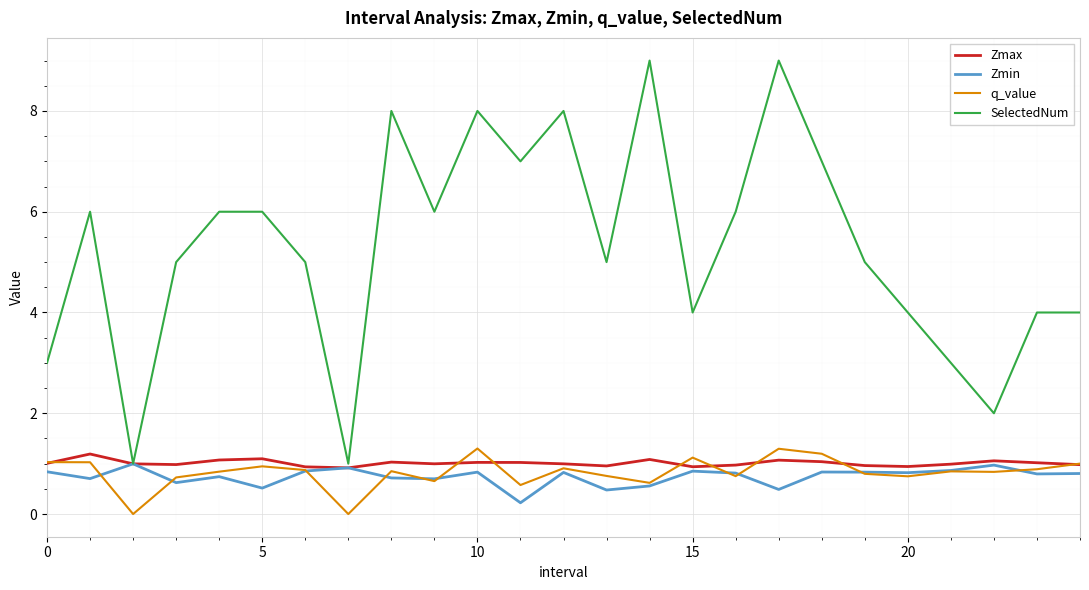

Which series has the largest range (max minus min)?

SelectedNum